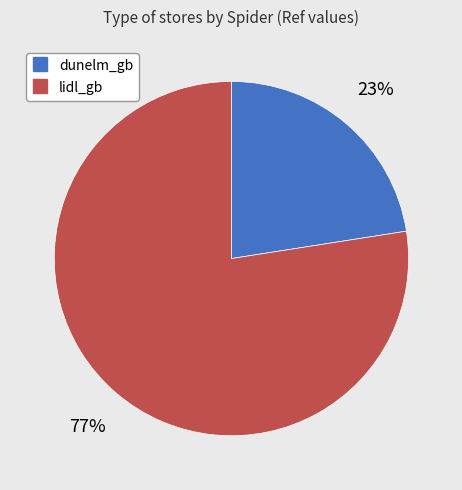

Is it true that lidl_gb is 70% of the pie?

False